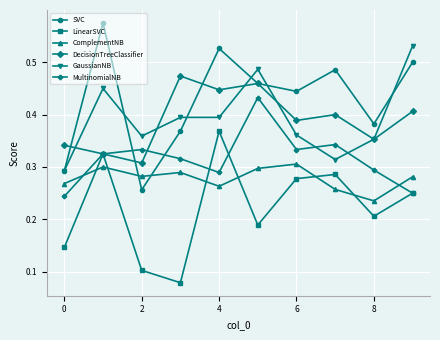

True or false: DecisionTreeClassifier and ComplementNB cross at least once.

False